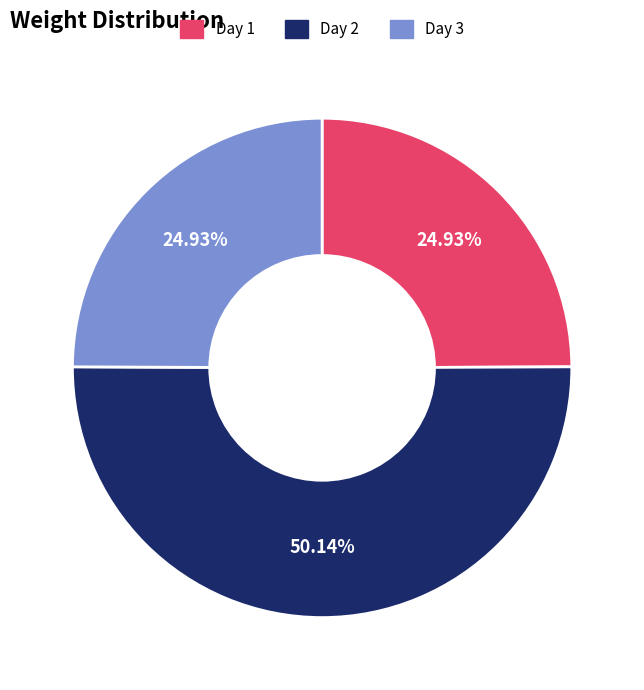

To the nearest percent, what is the average slice percentage?

33%